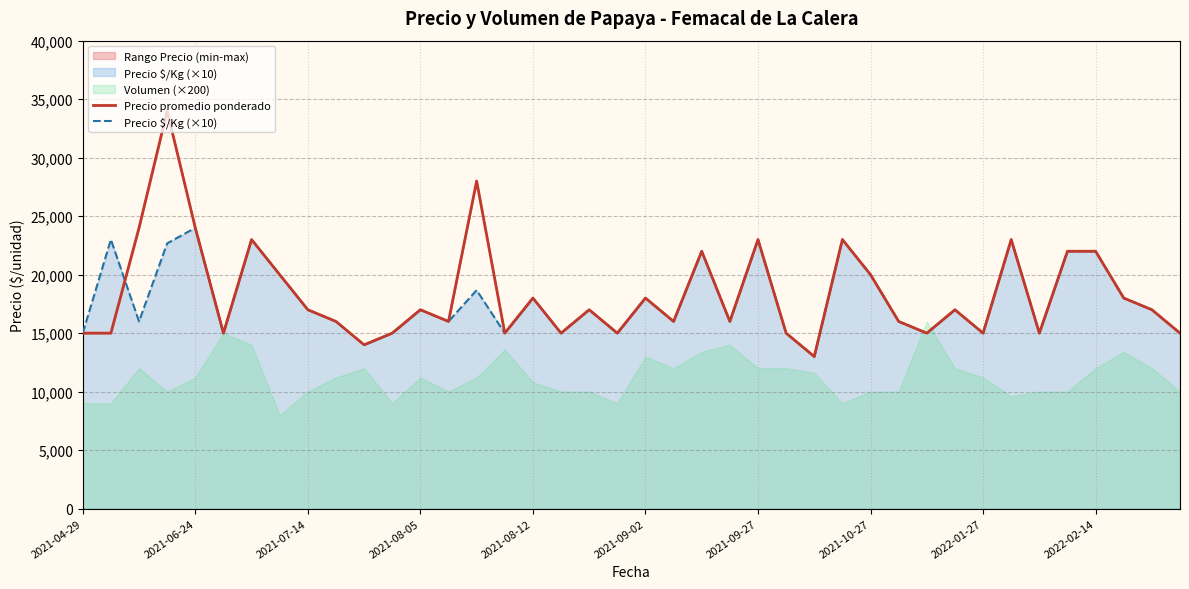

What is the difference between the maximum and minimum values in the Precio promedio ponderado series?

21000